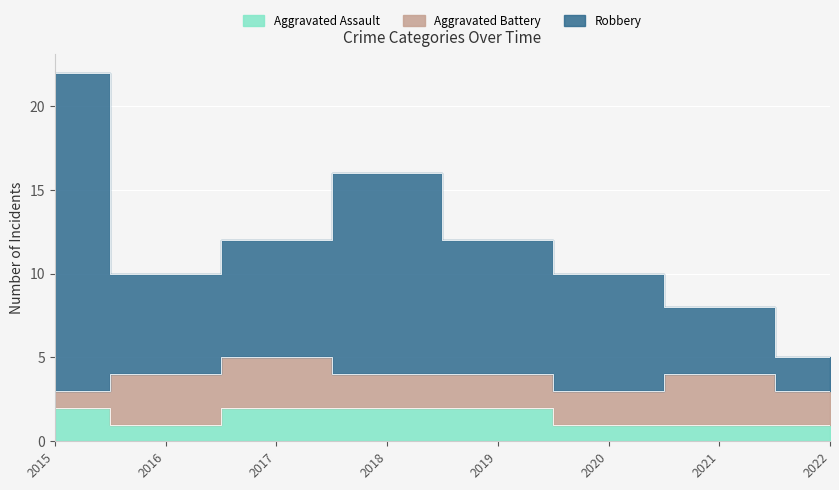

True or false: Robbery and Aggravated Assault cross at least once.

False